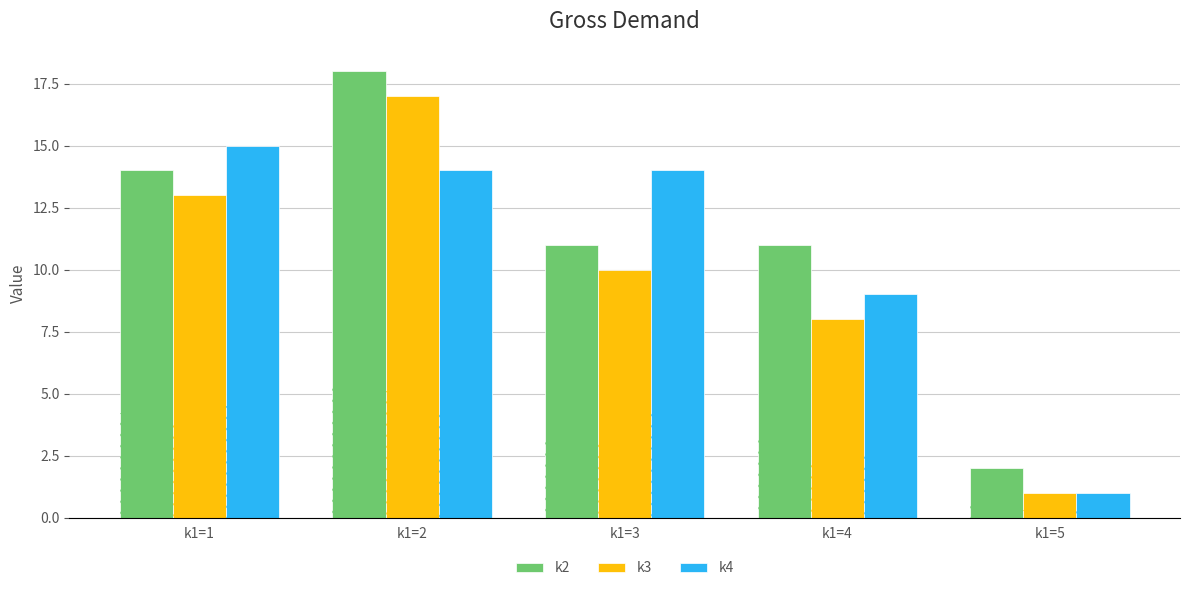

What is the minimum value shown in the chart?

1